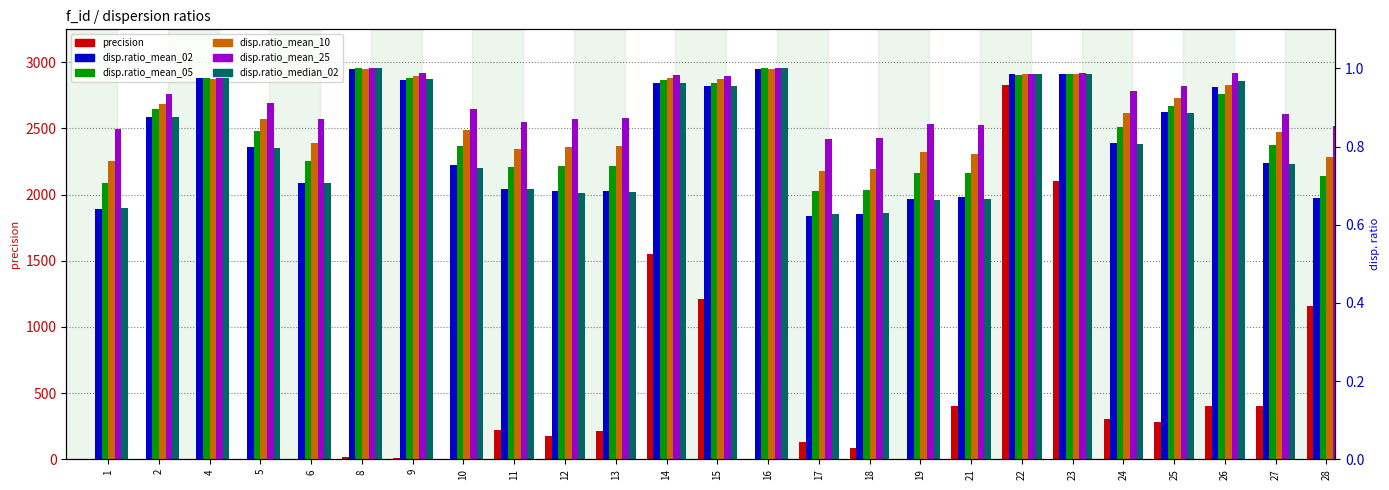

What are all the series names shown in the legend?

precision, disp.ratio_mean_02, disp.ratio_mean_05, disp.ratio_mean_10, disp.ratio_mean_25, disp.ratio_median_02